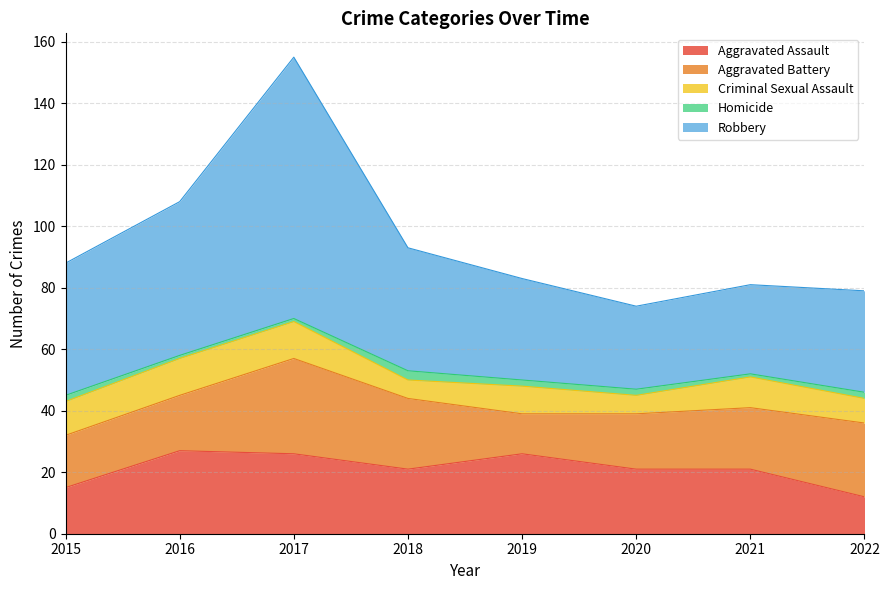

What is the sum of the Homicide values at 2018 and 2017?

4